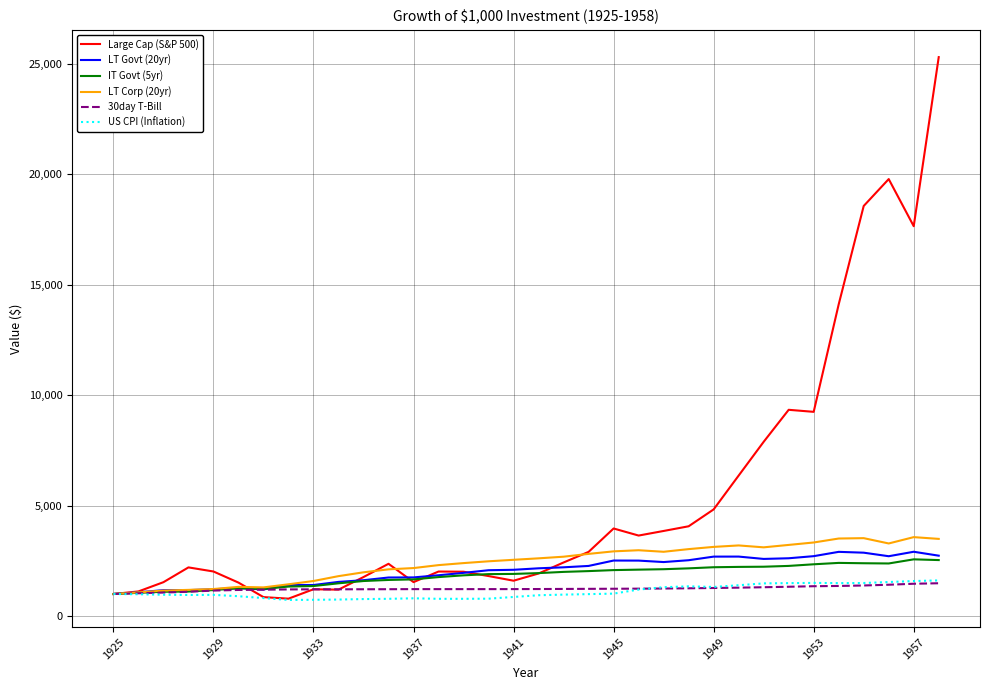

Which series has the largest range (max minus min)?

Large Cap (S&P 500)